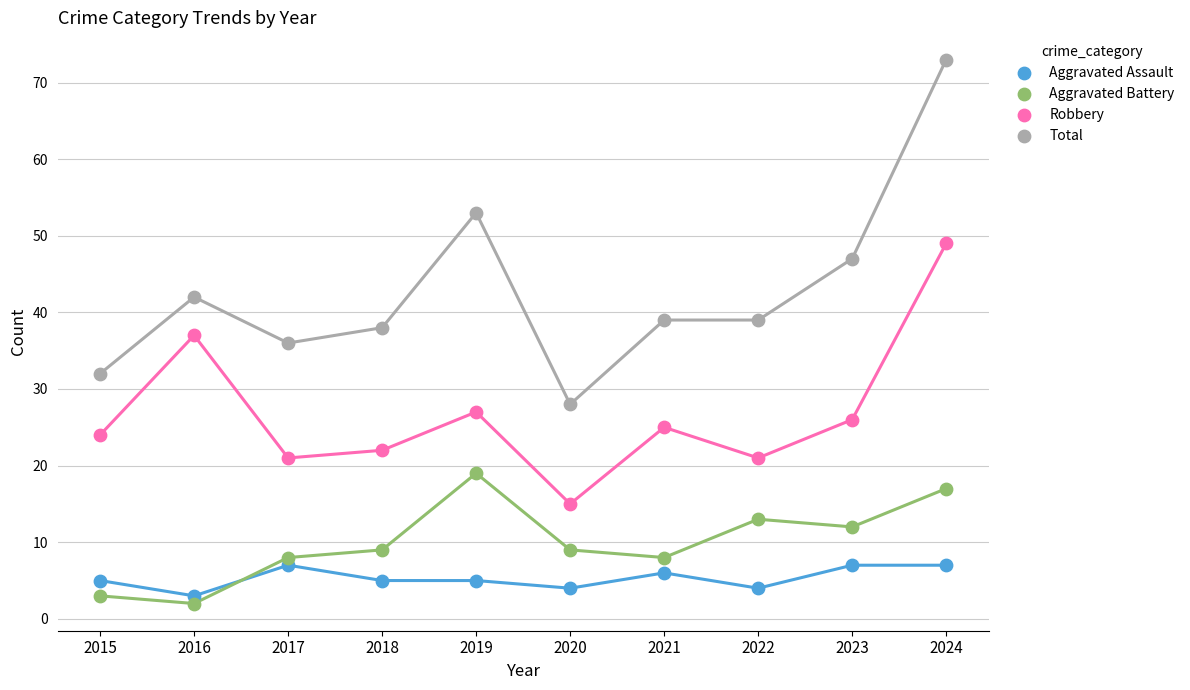

Which series contains the highest Y value?

Total